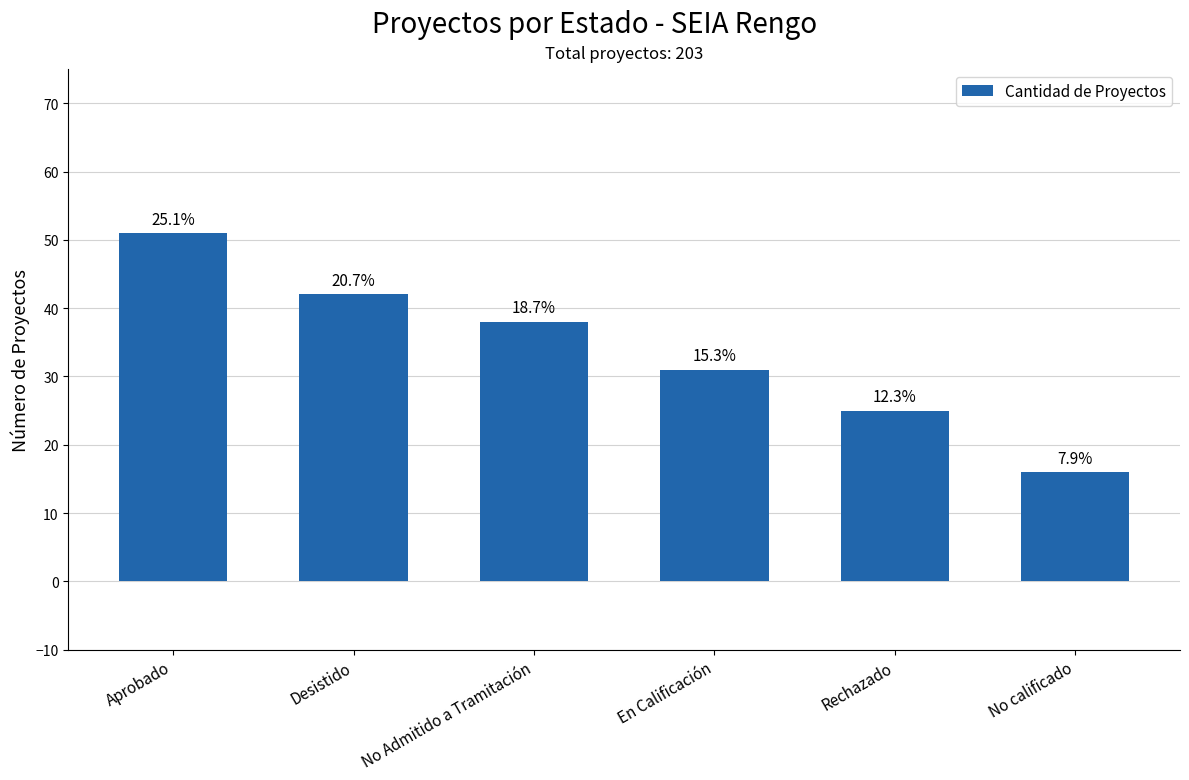

Are the bars grouped side by side (vs. stacked)?

No